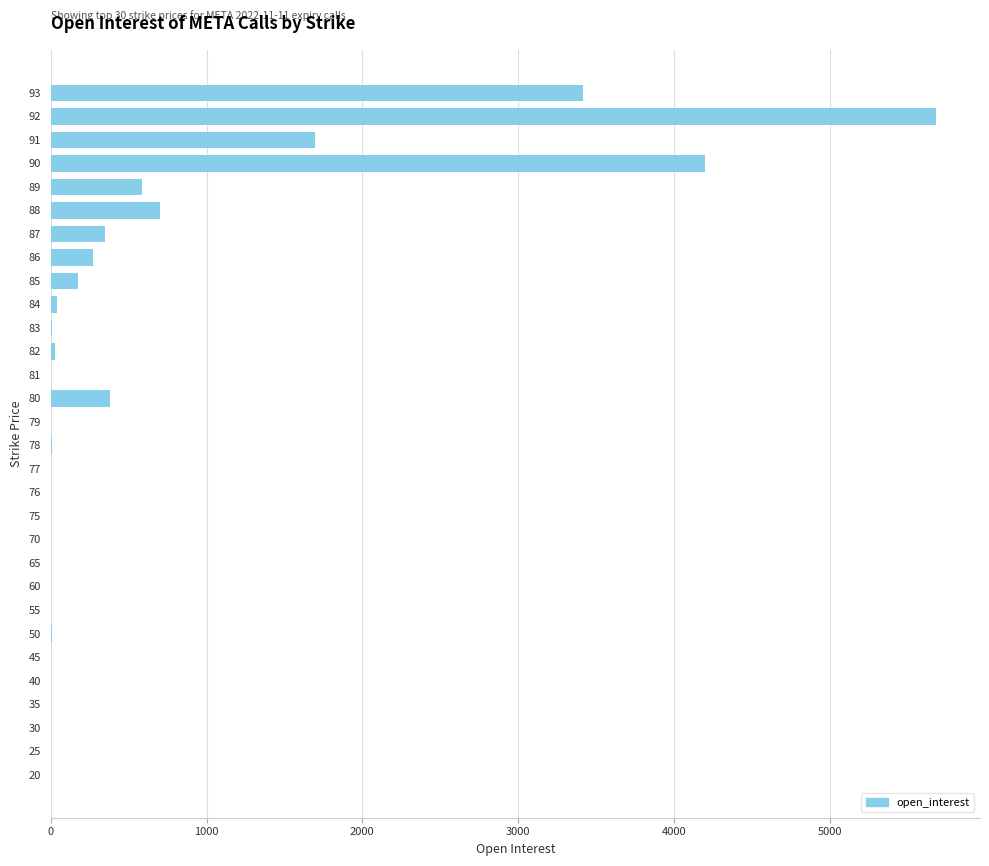

Where is the data nearest to the value 2841?

93